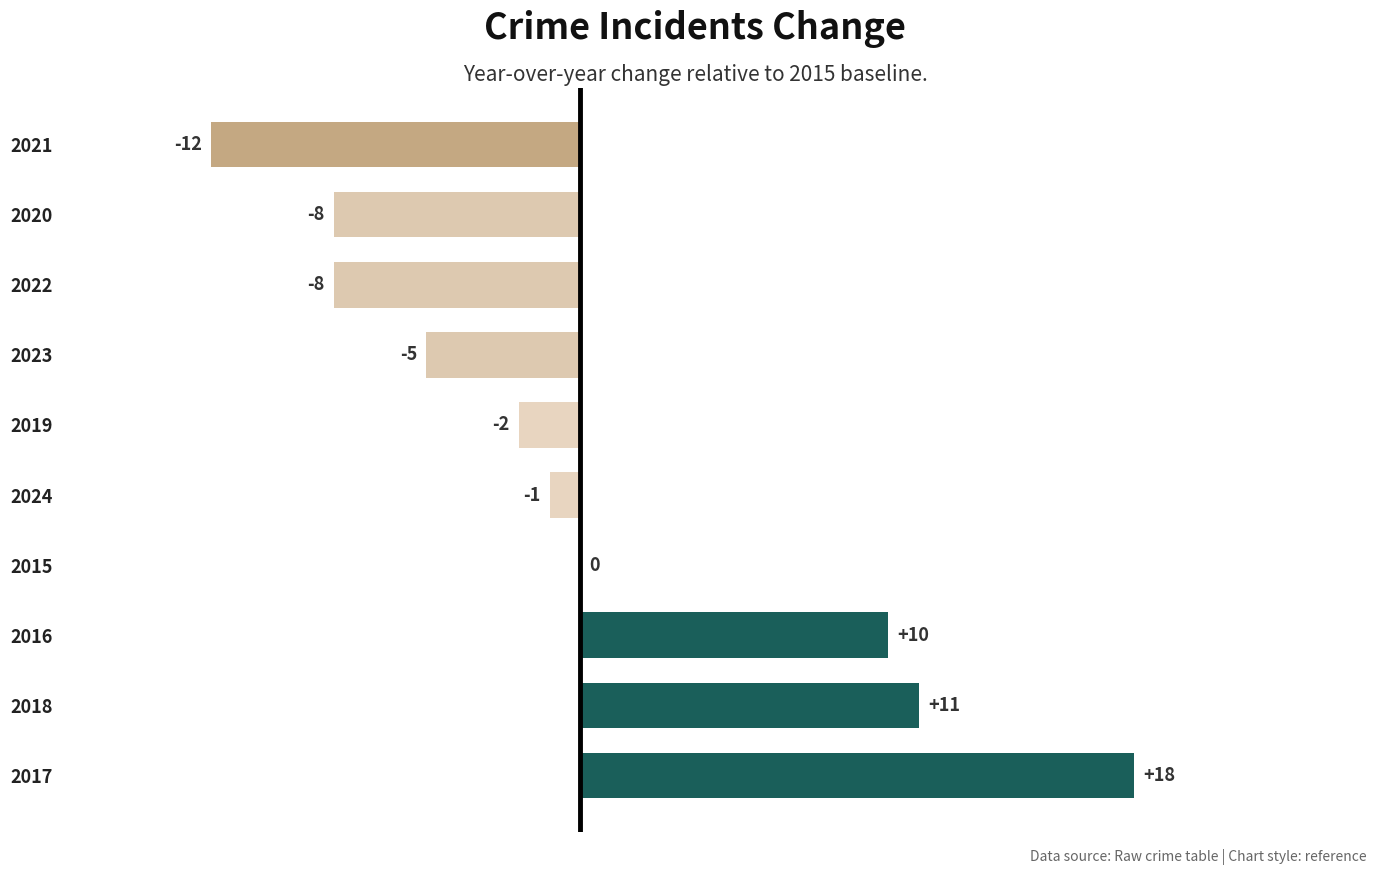

Reading bottom to top, list all the values displayed in this chart.

2017=18	2018=11	2016=10	2015=0	2024=-1	2019=-2	2023=-5	2022=-8	2020=-8	2021=-12